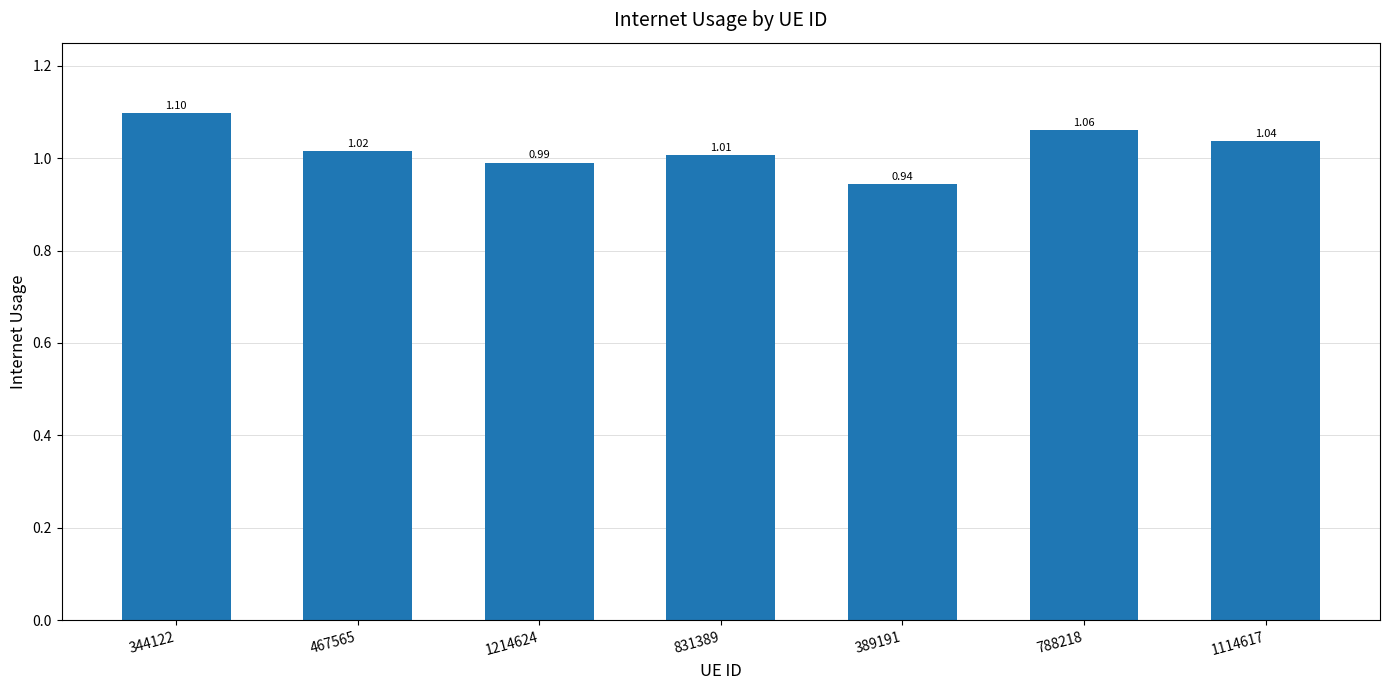

Rank the categories by value from highest to lowest.

344122, 788218, 1114617, 467565, 831389, 1214624, 389191